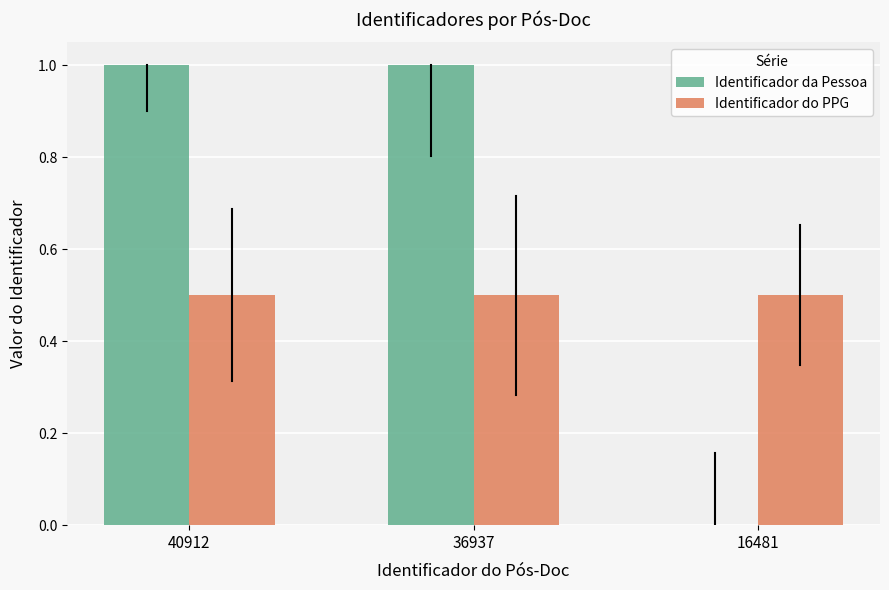

What is the value of the Identificador do PPG bar at the 2nd from the left?

0.5